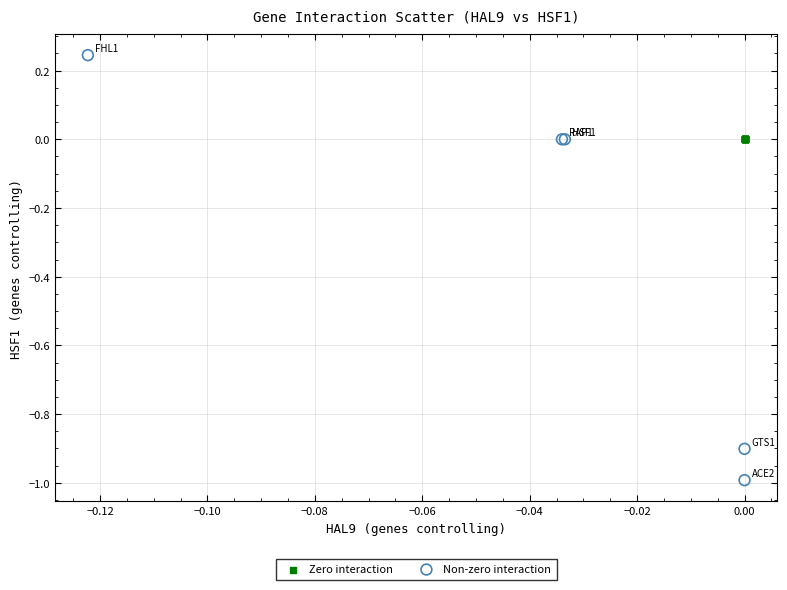

Which series reaches the minimum Y coordinate?

Non-zero interaction